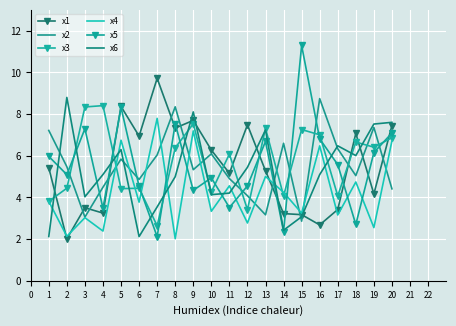

What are all the series names shown in the legend?

x1, x2, x3, x4, x5, x6